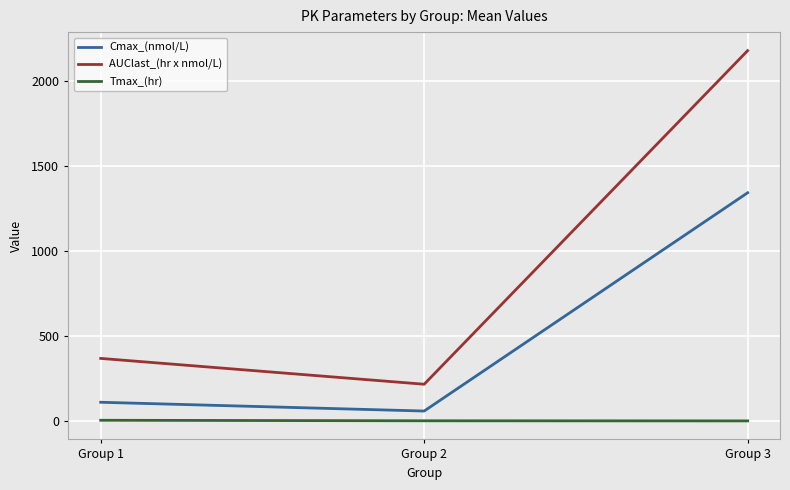

What is the minimum value for Cmax_(nmol/L)?

58.3